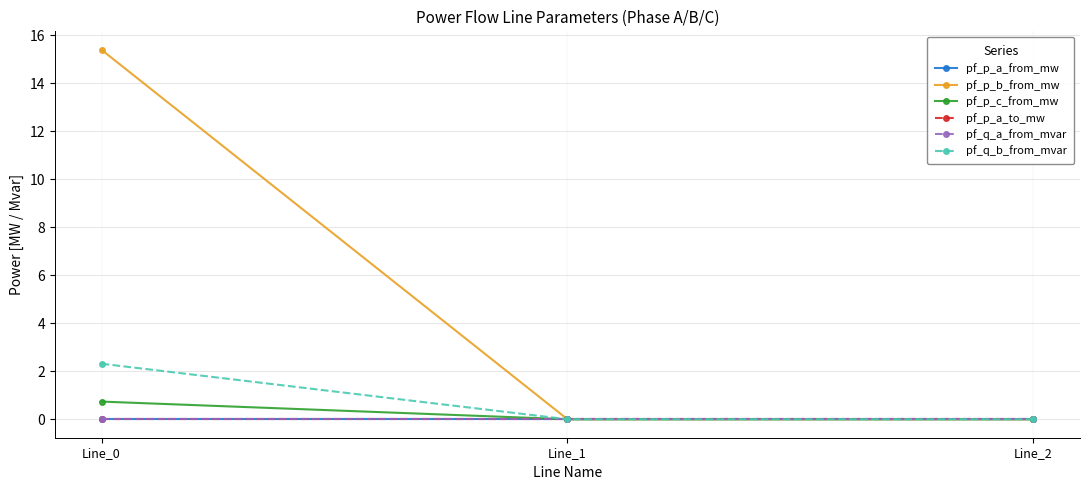

Is the value of pf_p_a_to_mw at Line_1 greater than the value of pf_q_b_from_mvar at Line_1?

Yes